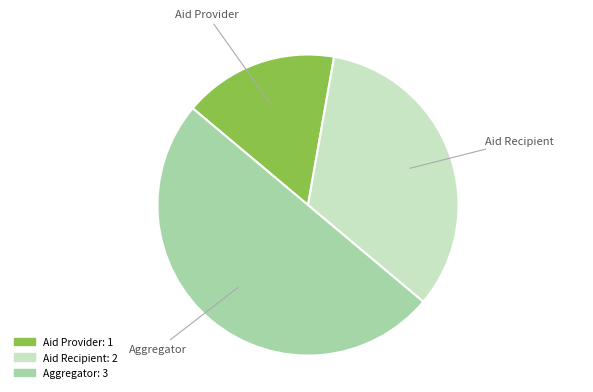

Rank the categories by value from highest to lowest.

Aggregator, Aid Recipient, Aid Provider